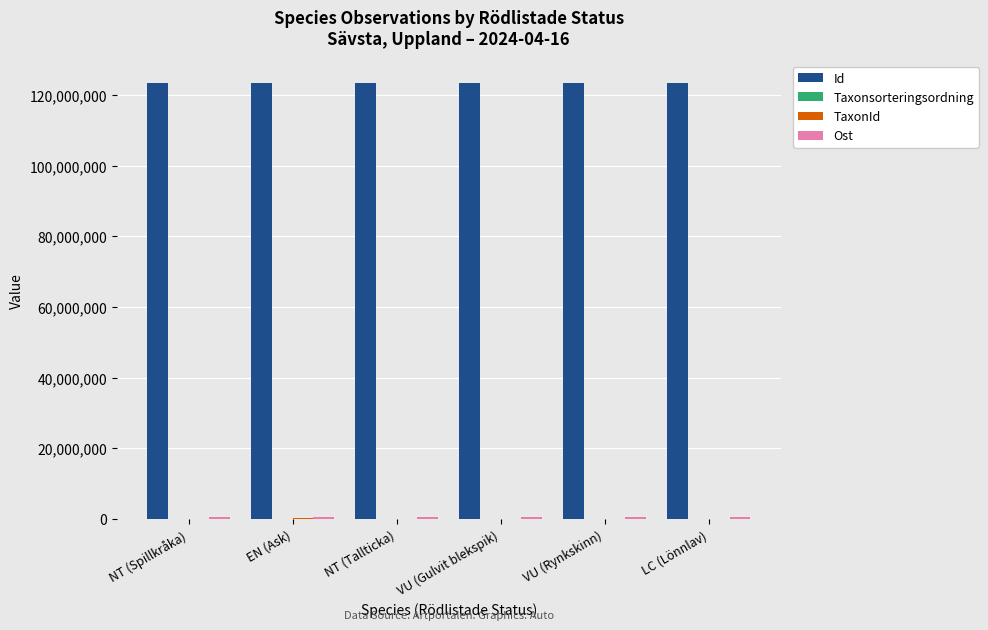

What is the greatest value displayed?

123517832